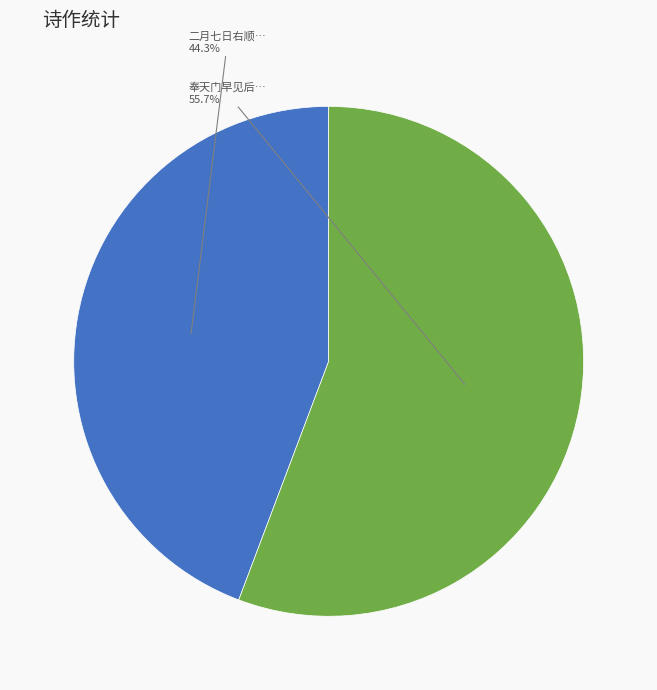

Is there any slice that represents more than half of the pie?

Yes